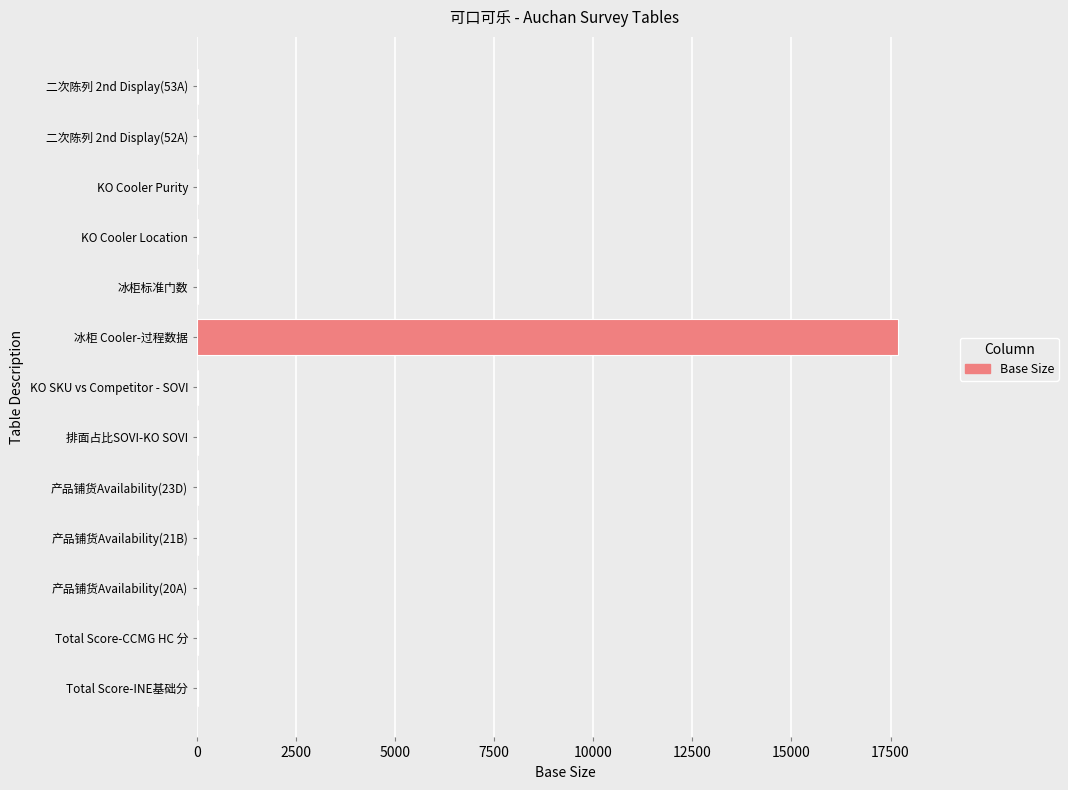

What is the sum of all values?

17947